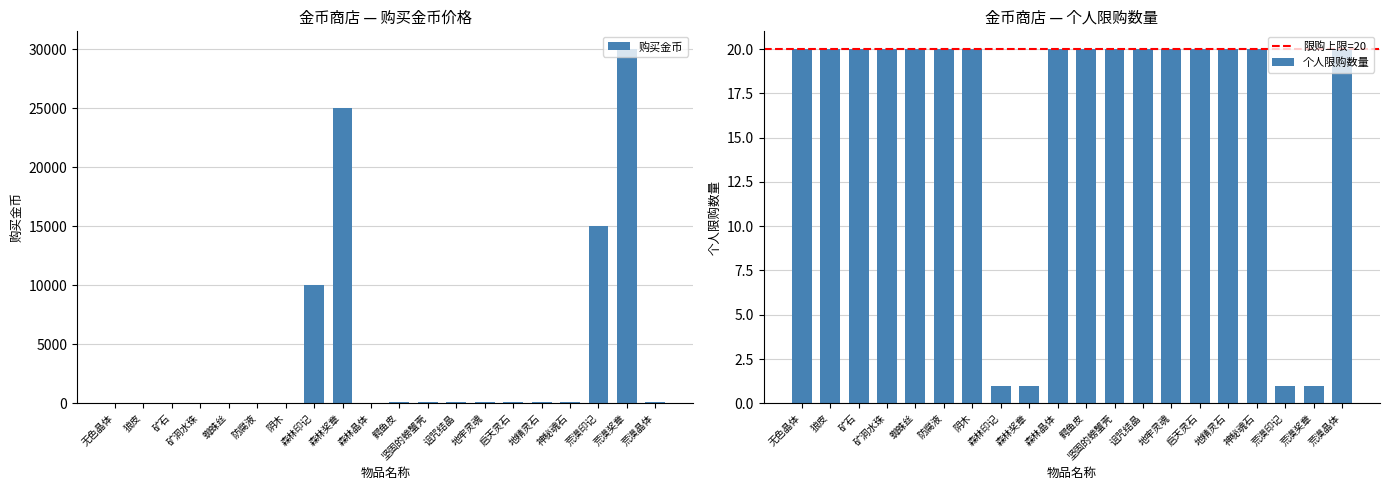

Is the value of 个人限购数量 at 地精灵石 greater than the value of 购买金币 at 坚固的螃蟹壳?

No